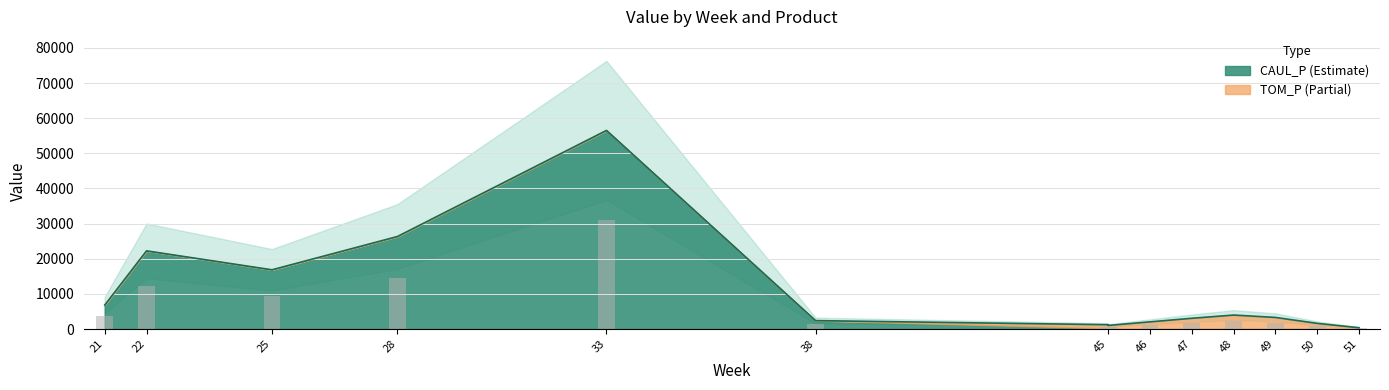

How many data points are less than 3302?

7